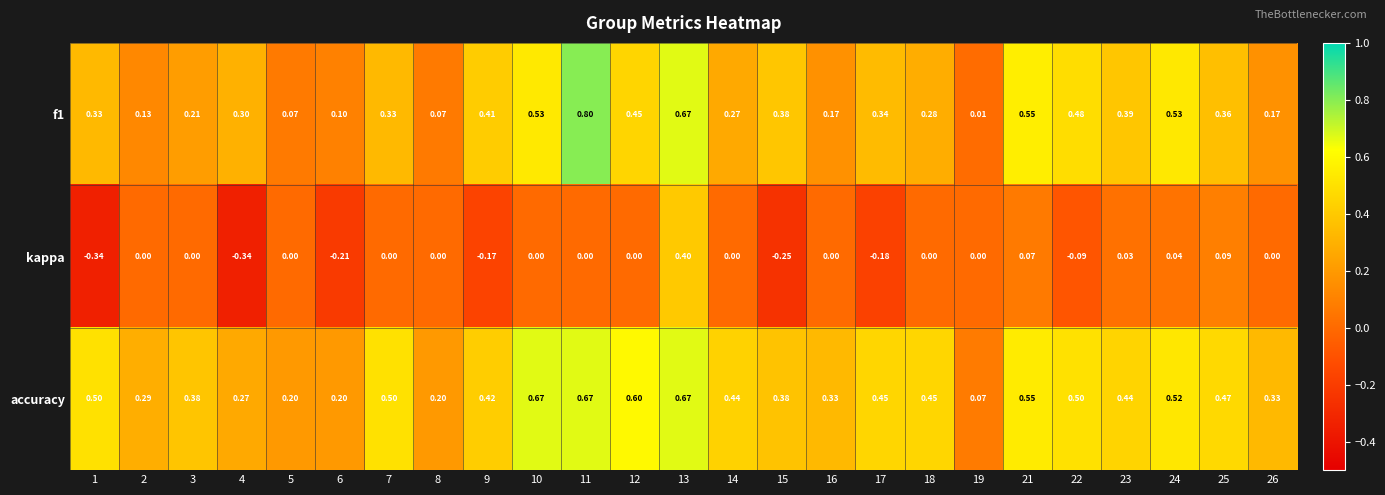

What is the total value across all series at 26?

0.5